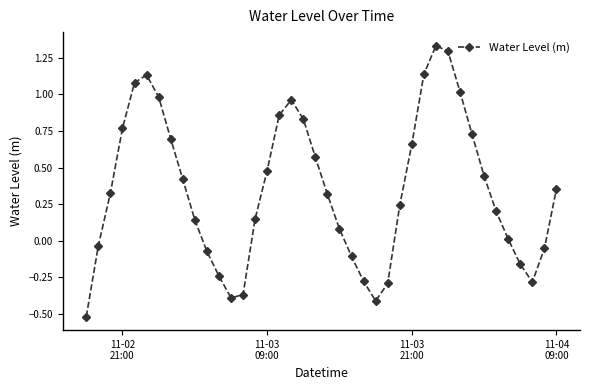

What is the difference between the maximum and minimum values?

1.9